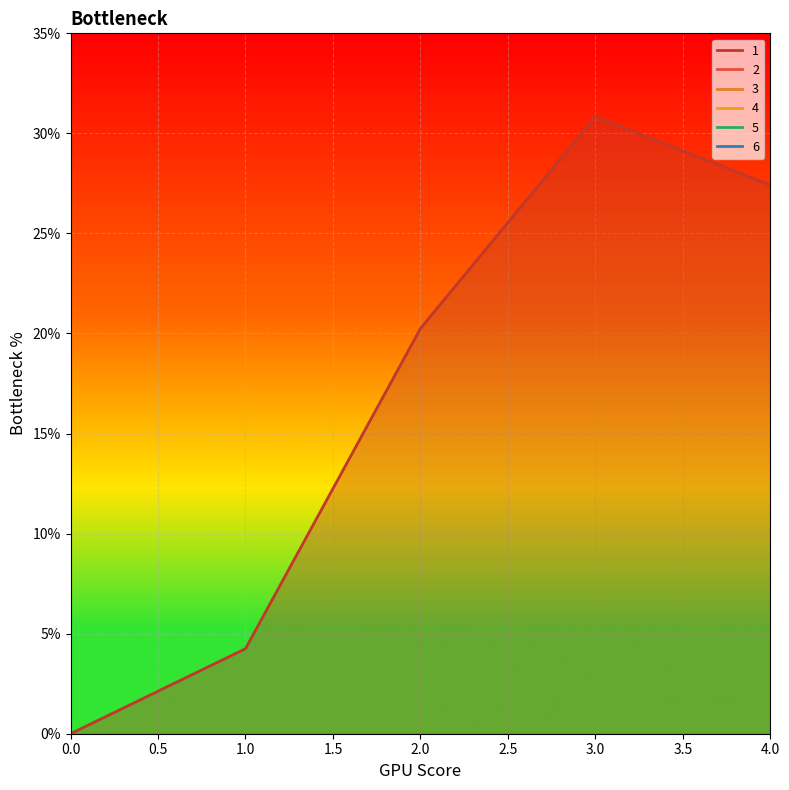

Is it true that 1 equals 1.4 at 1?

False